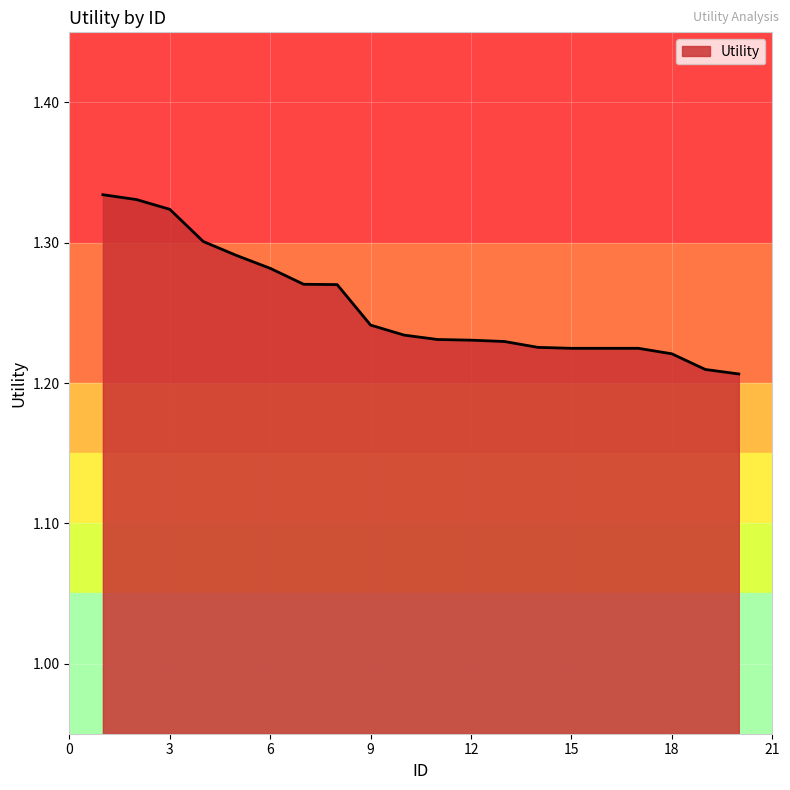

How many lines are shown in the chart?

1